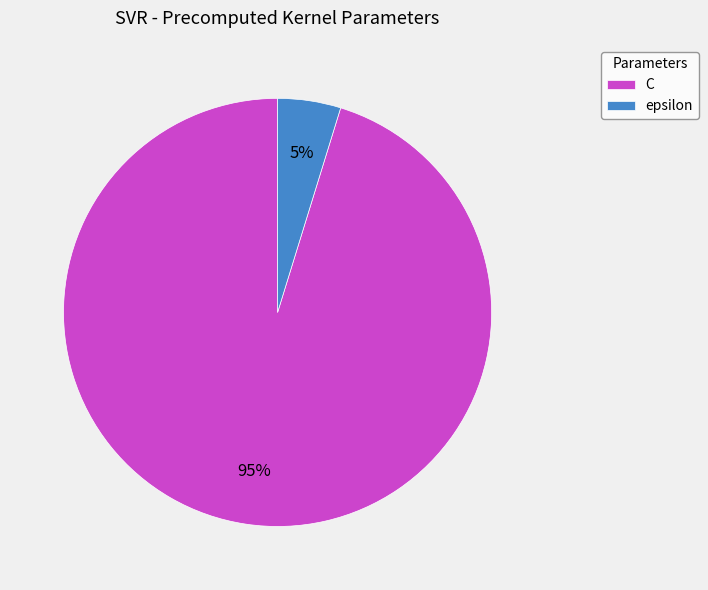

Between epsilon and C, which is larger?

C